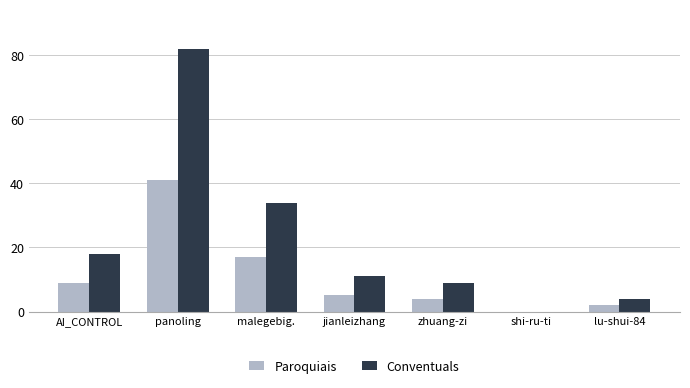

Between AI_CONTROL and lu-shui-84, which series saw the biggest shift?

Conventuals